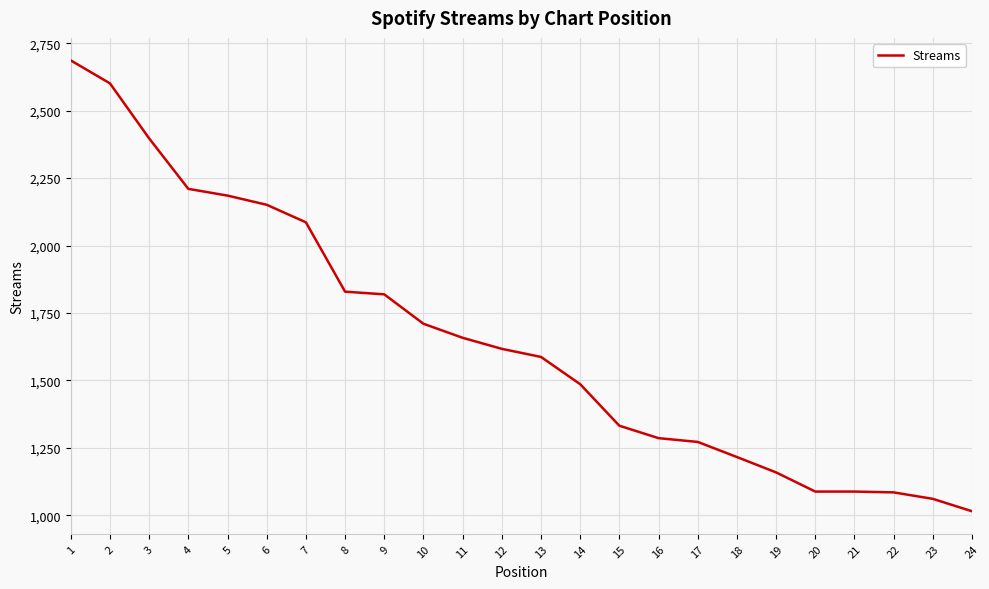

Approximately how many times larger is the value at 4 compared to 21?

2.0